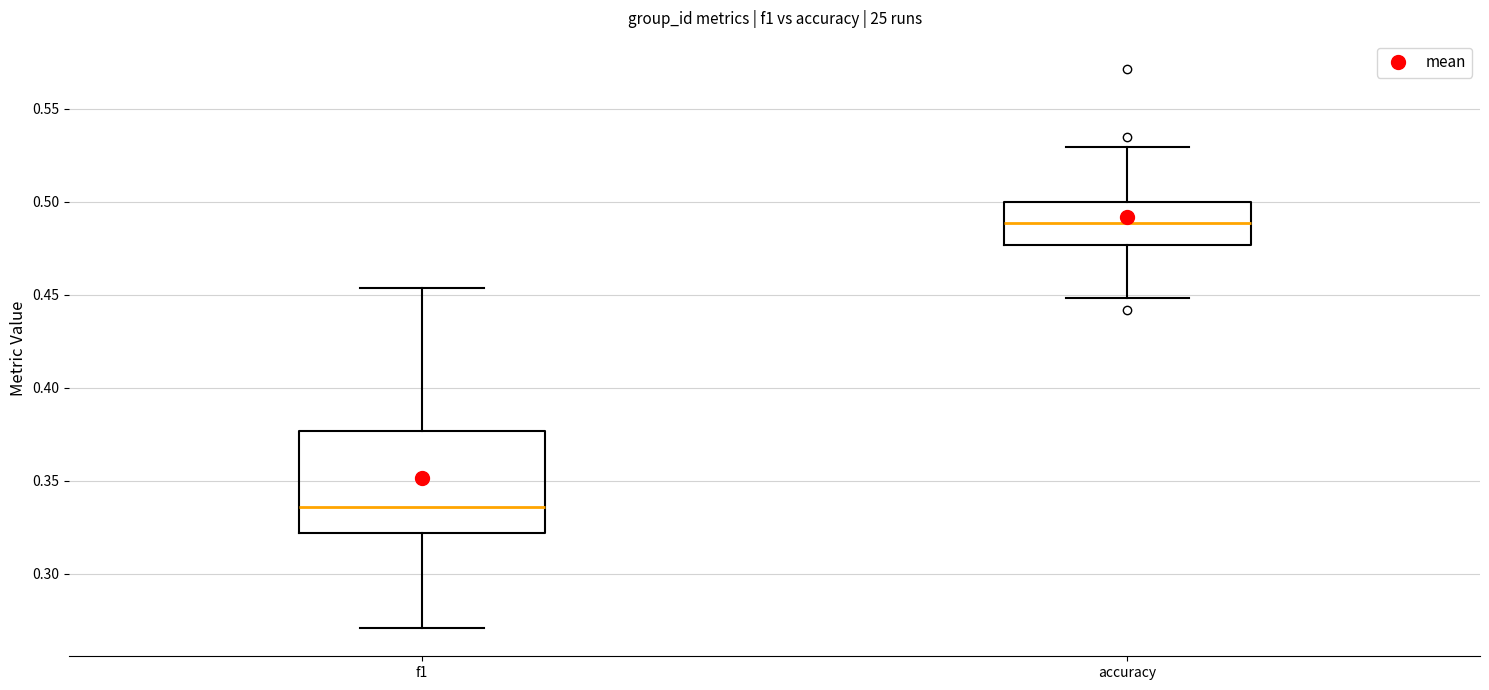

Which box is the tallest, from its lower edge to its upper edge?

f1